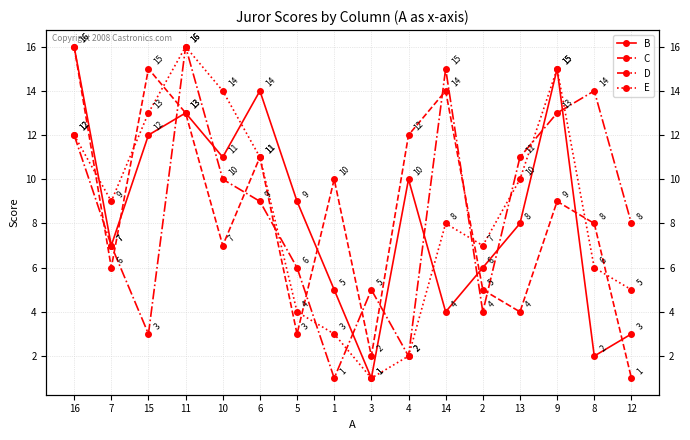

What are all the series names shown in the legend?

B, C, D, E